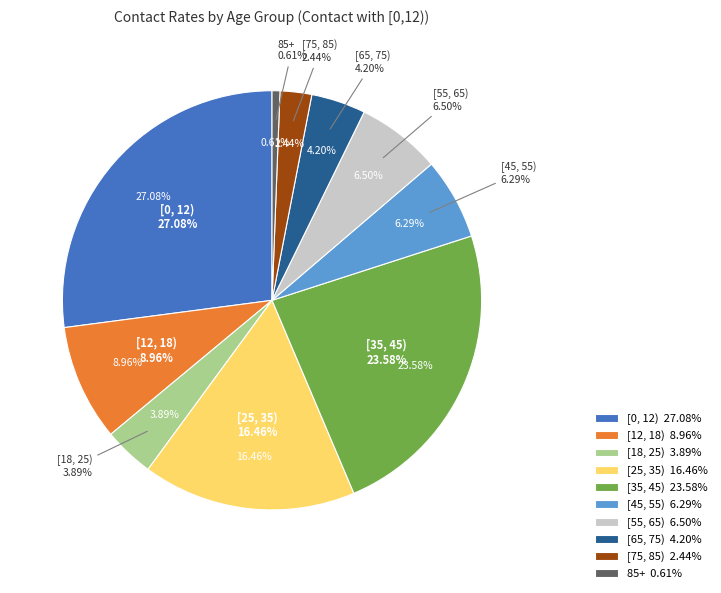

Which category has the biggest portion of the pie?

[0, 12)